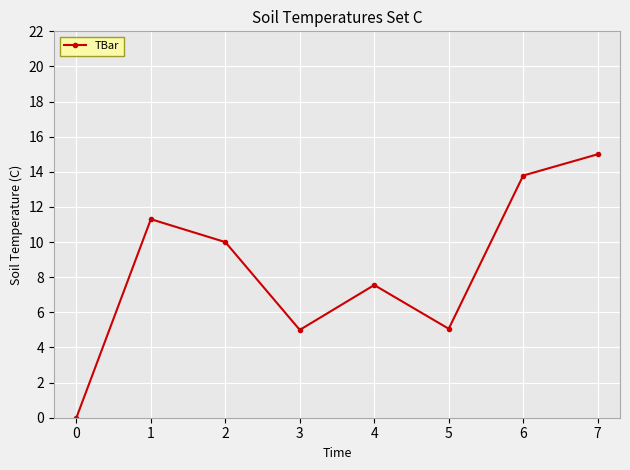

What is the value of the 8th point from the left?

15.0